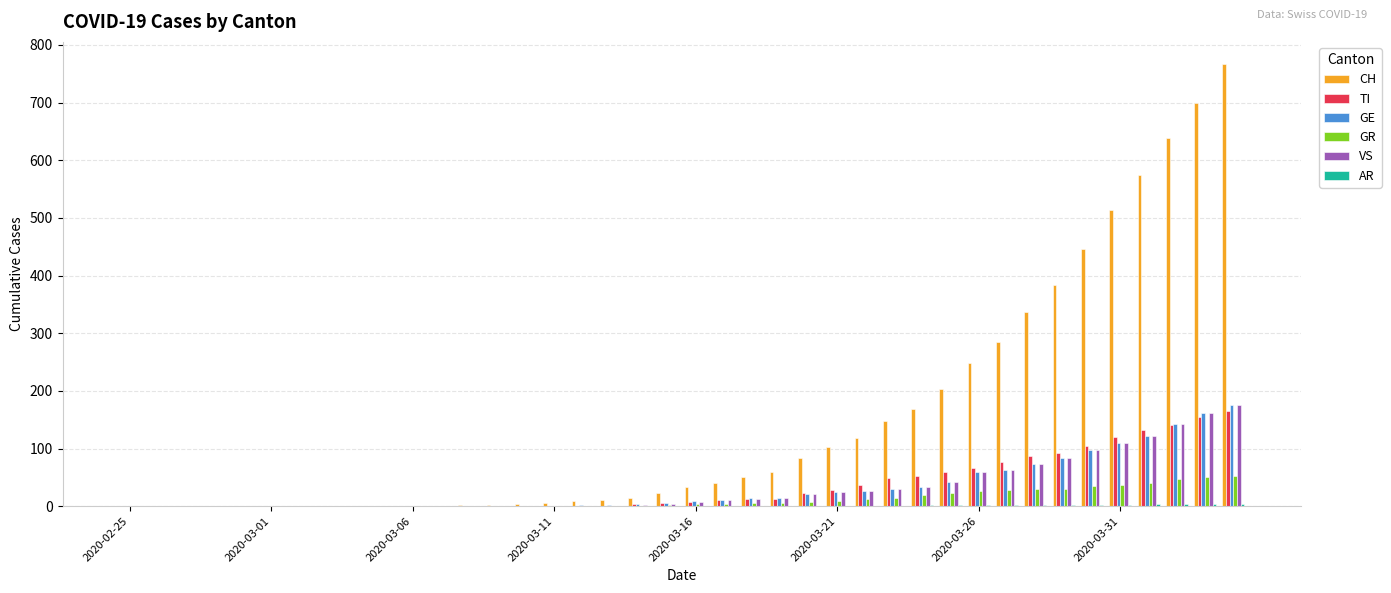

What is the greatest value displayed?

767